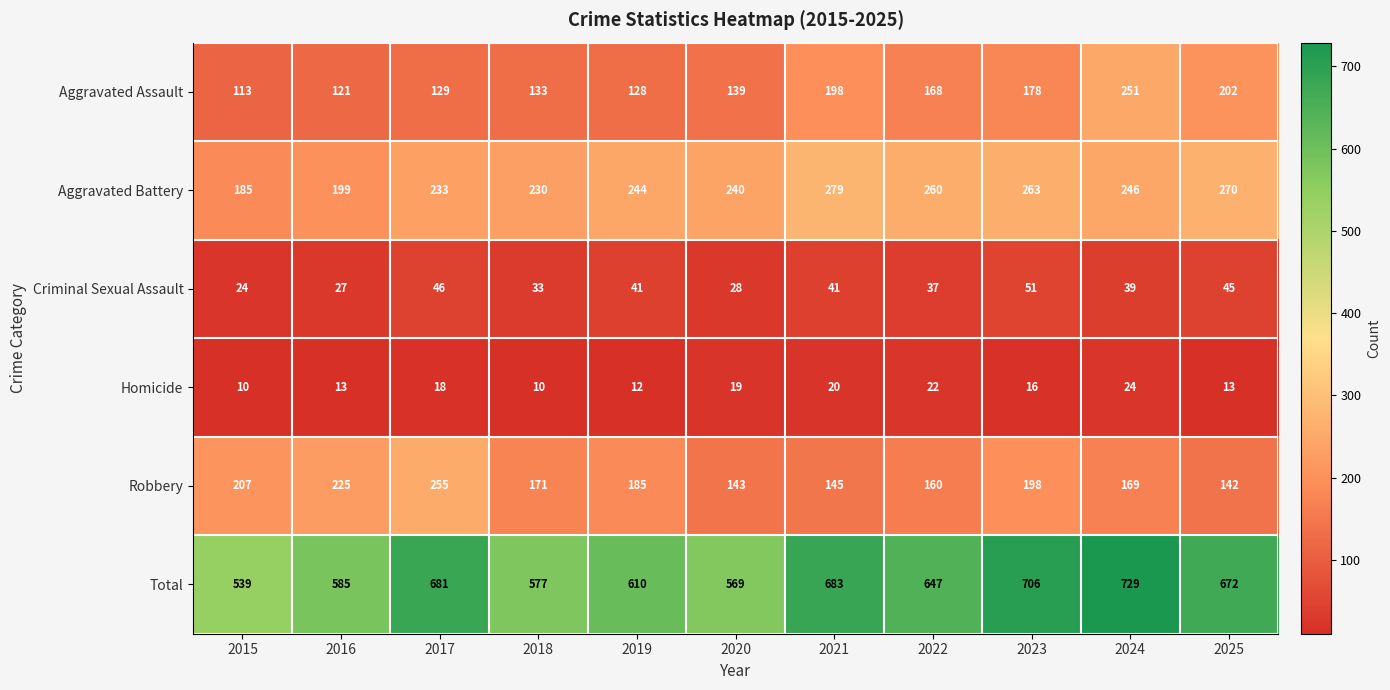

At which category is the sum across all series the highest?

2024